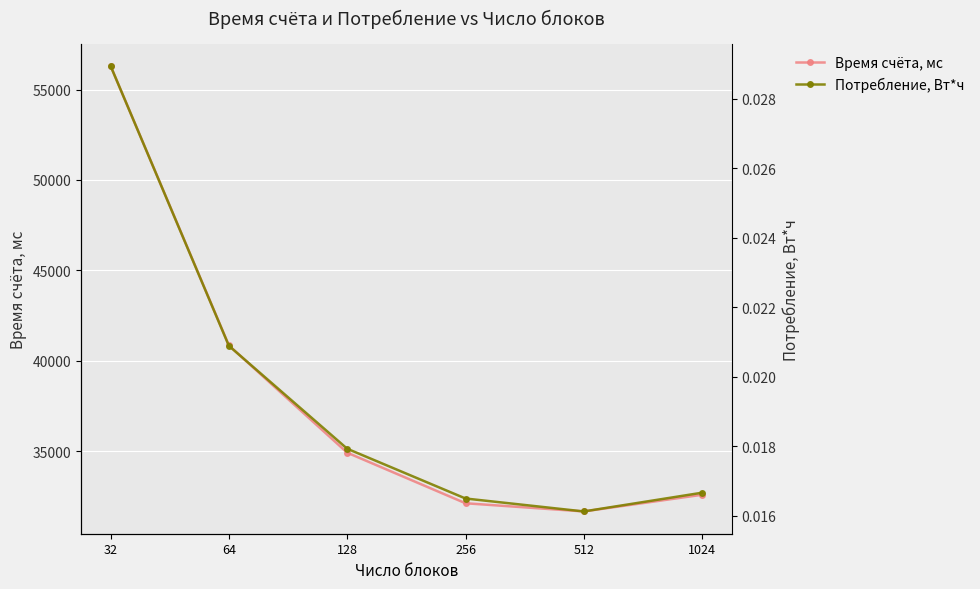

The value of Потребление, Вт*ч at 512 is 0.0. True or false?

False